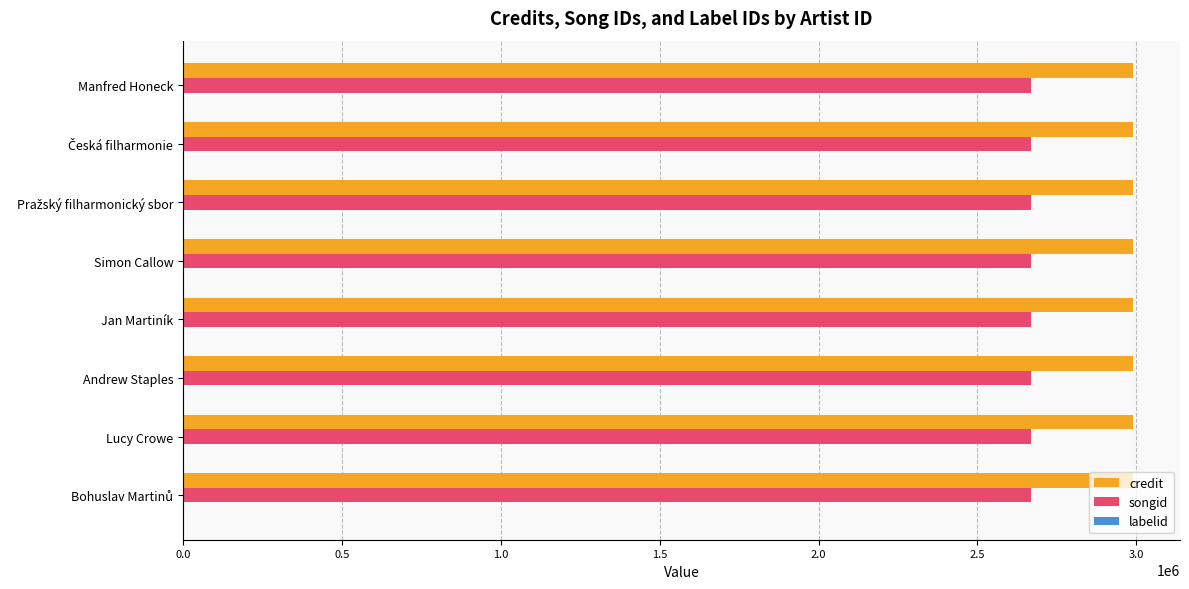

Is it true that songid equals 2667995 at Simon Callow?

True